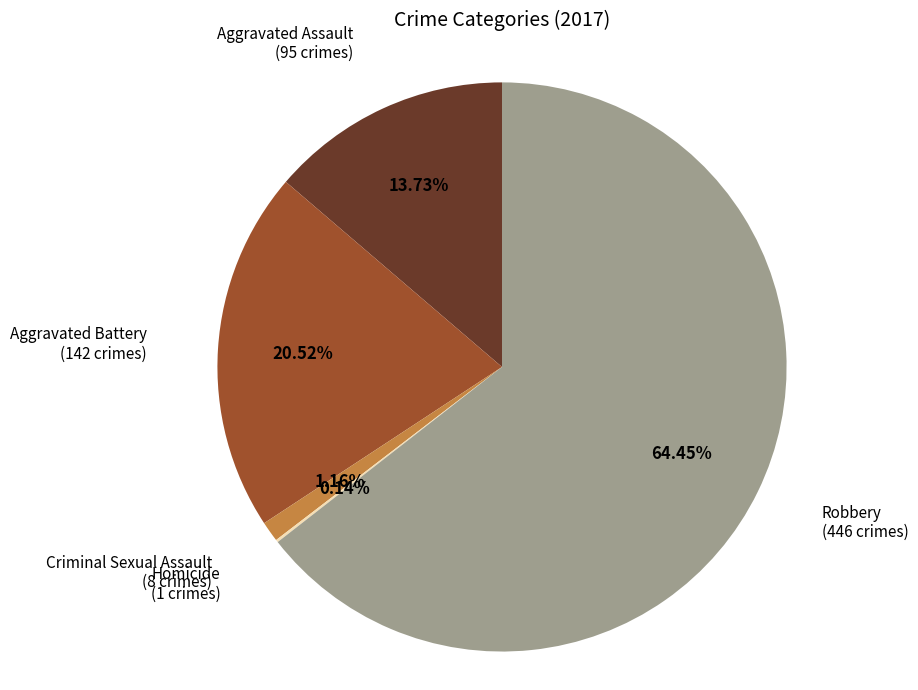

Is there a majority slice in this chart?

Yes